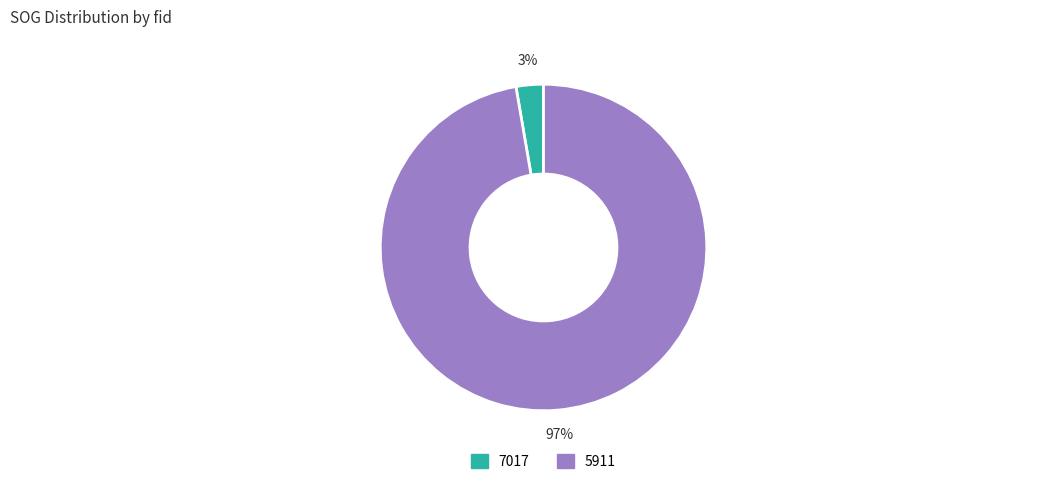

Is the sum of 7017 and 5911 greater than half?

Yes